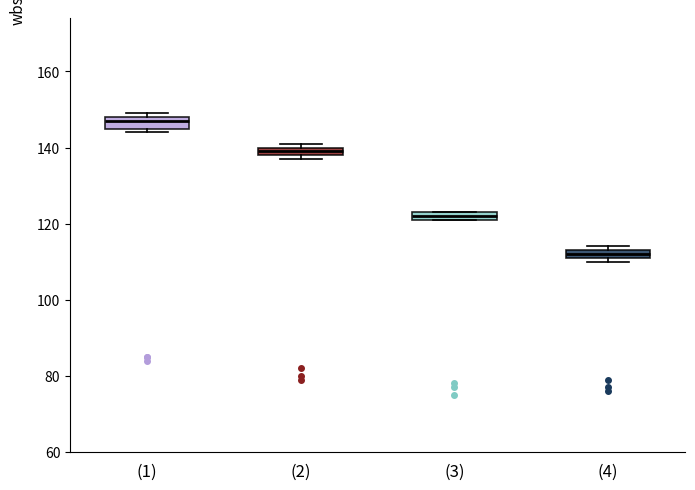

Where is the lower edge of the box for (2) on the y-axis? The values are not printed on the chart, so give them approximately, as read against the axis.

138